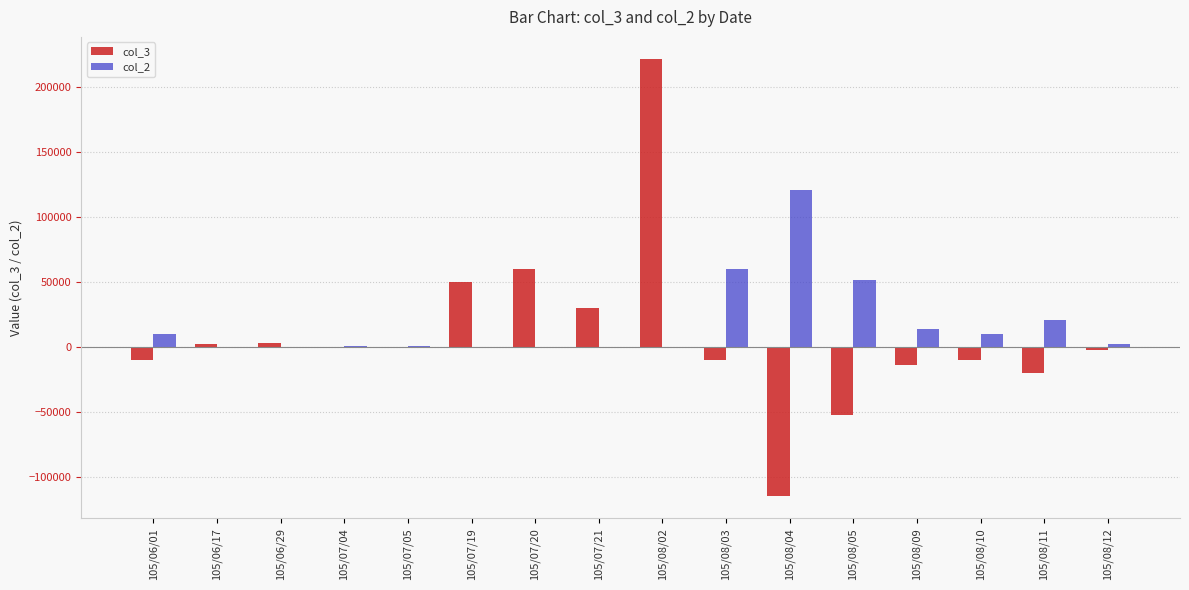

Which category has the highest value in the col_2 series?

105/08/04